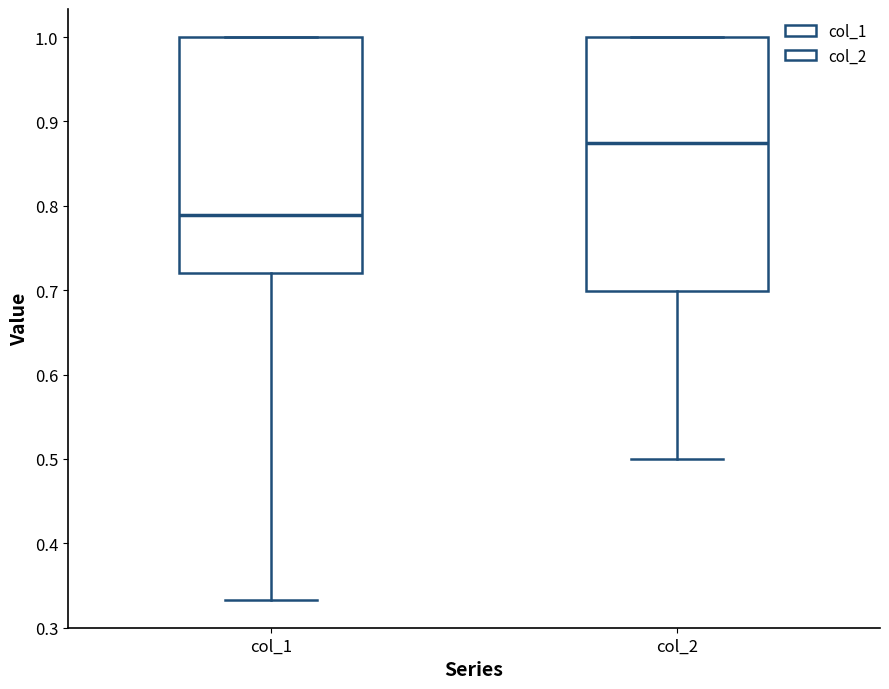

Reading left to right, transcribe this box plot: for each box, give where its median line is, the range the box spans, and where its two whiskers end, as read against the y-axis. The values are not printed on the chart, so give them approximately, as read against the axis.

col_1: median 0.79, box 0.72 to 1.00, whiskers 0.33 to 1.00
col_2: median 0.88, box 0.70 to 1.00, whiskers 0.50 to 1.00